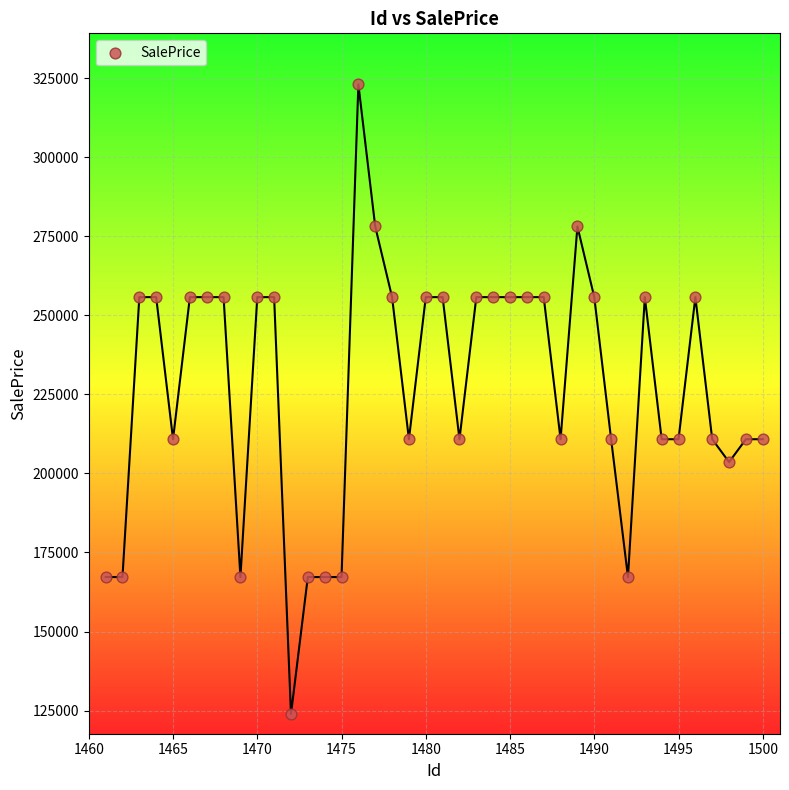

What is the range of Y values (max minus min)?

199231.8